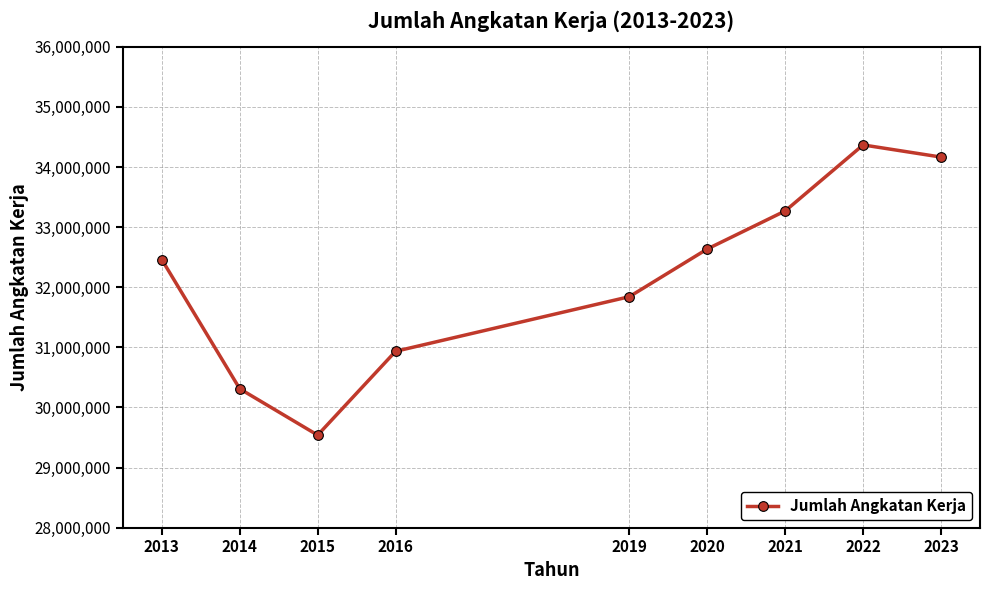

What is the difference between the maximum and minimum values?

4828903